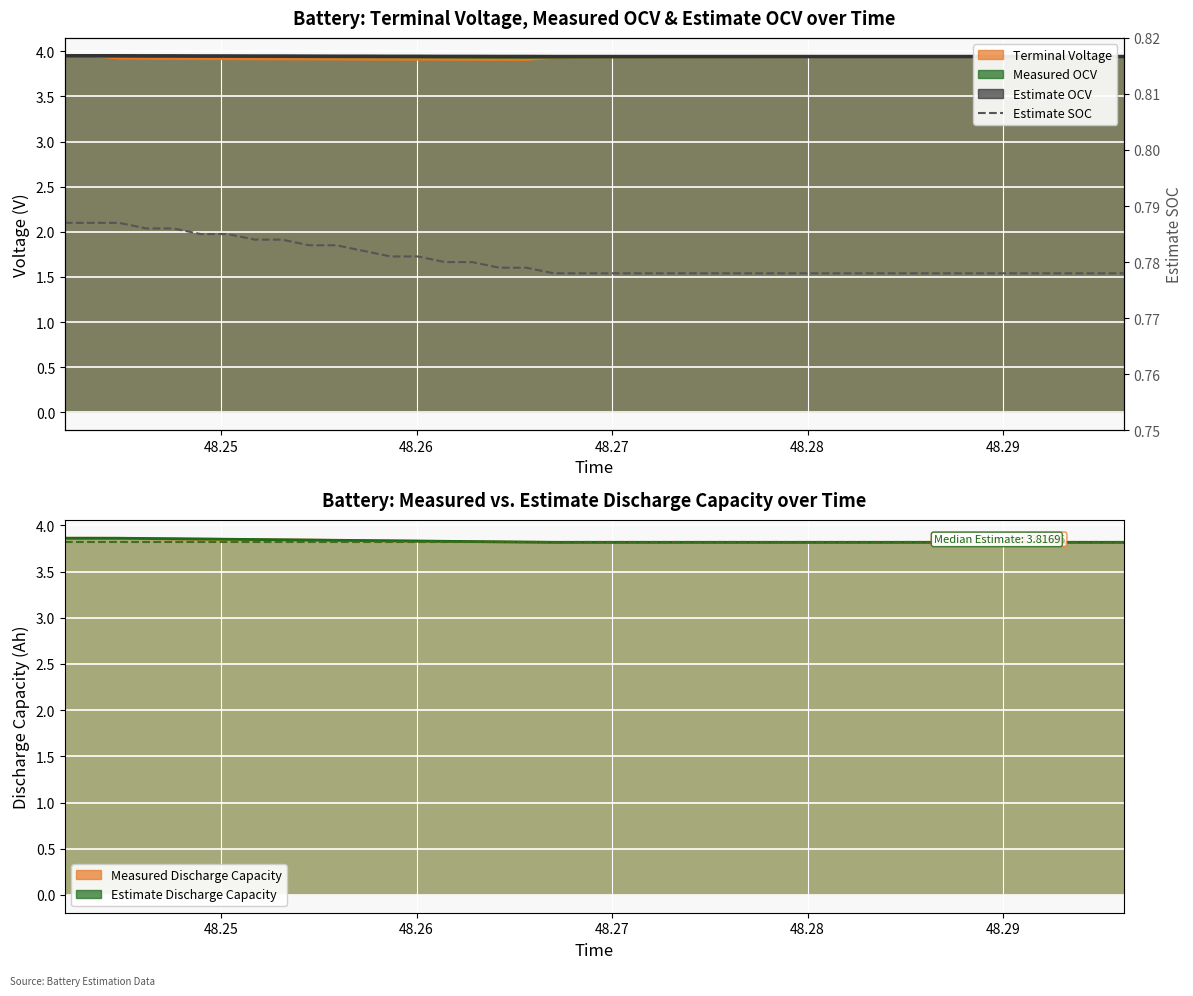

Is it true that the value at 26 is 1.1?

False